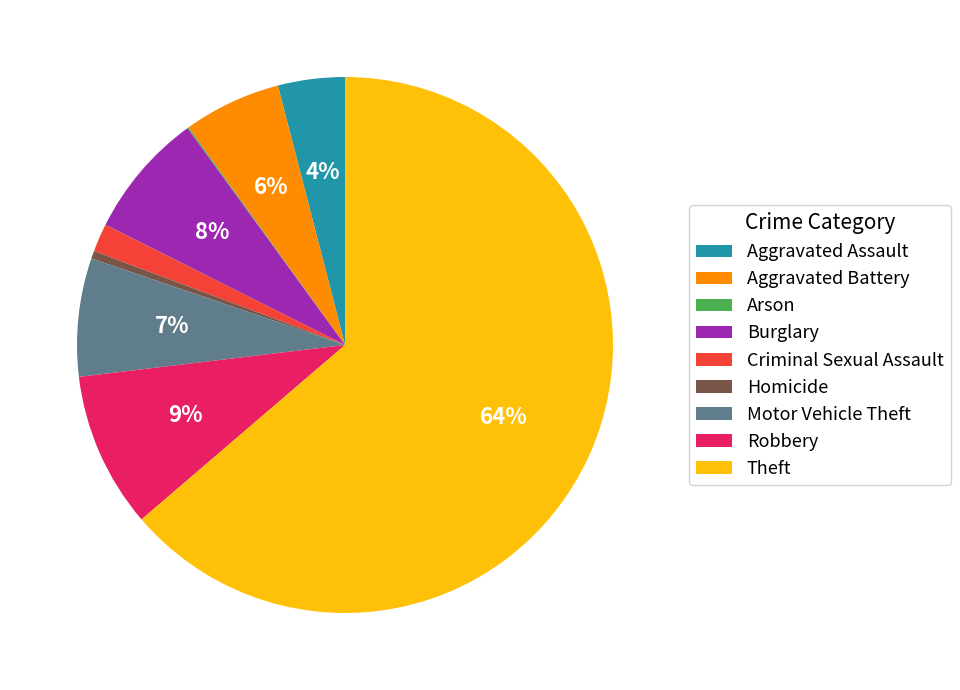

Is it true that Theft is 64% of the pie?

True